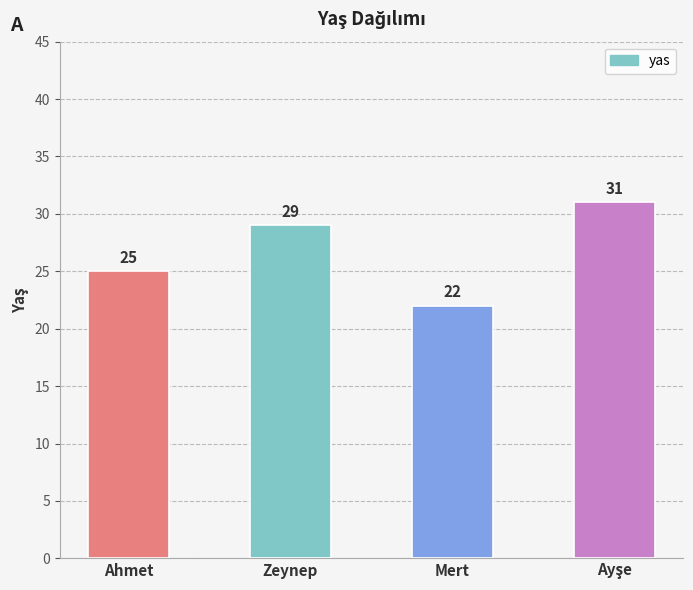

What is the smallest value displayed?

22